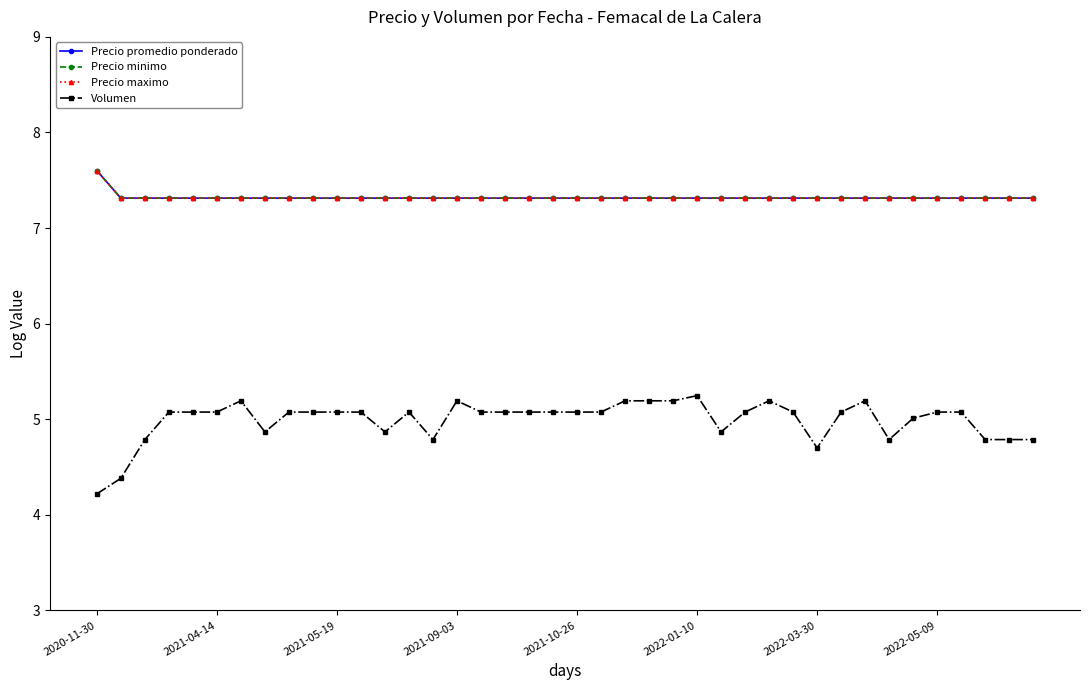

Is this an area chart (filled region under the line)?

No